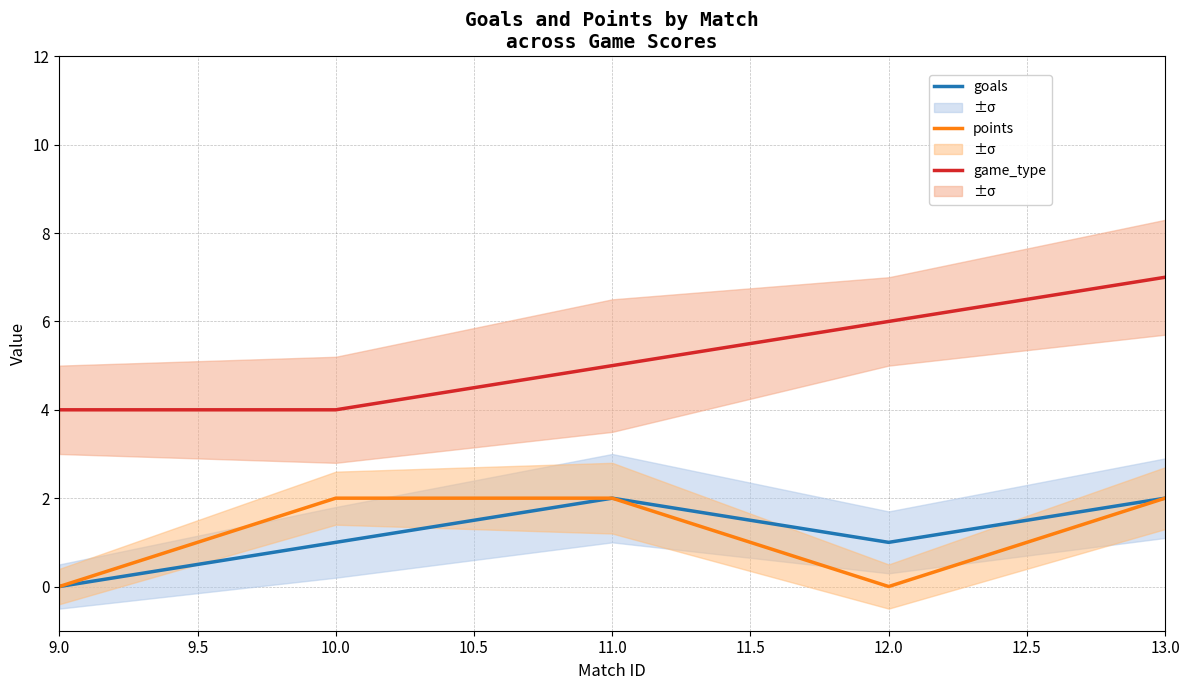

Which series has the largest range (max minus min)?

game_type